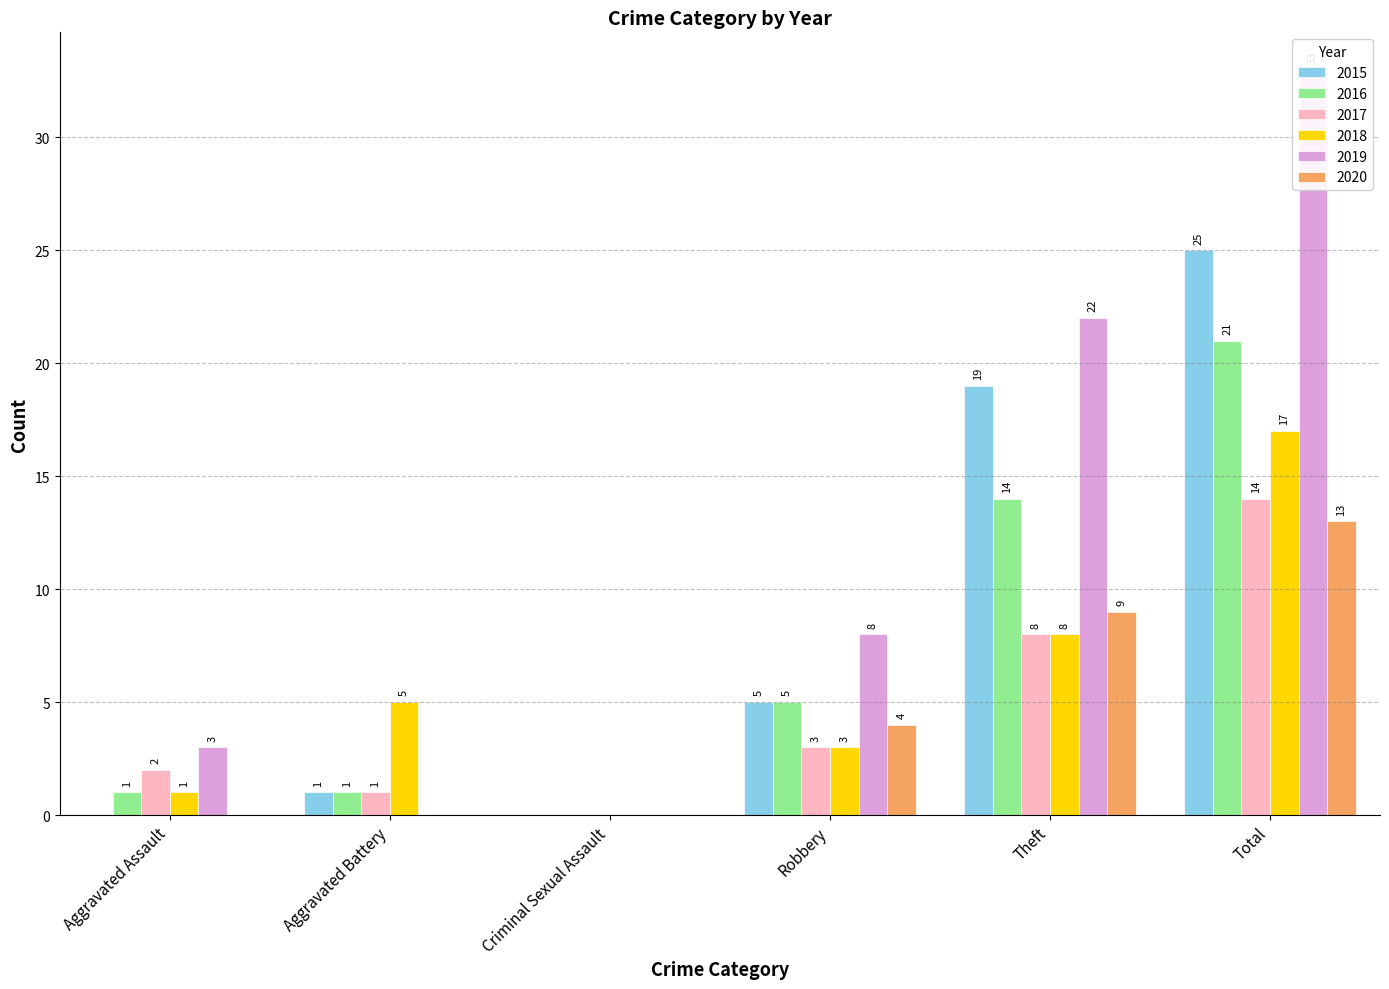

Where does the 2017 series first go above 3?

Theft